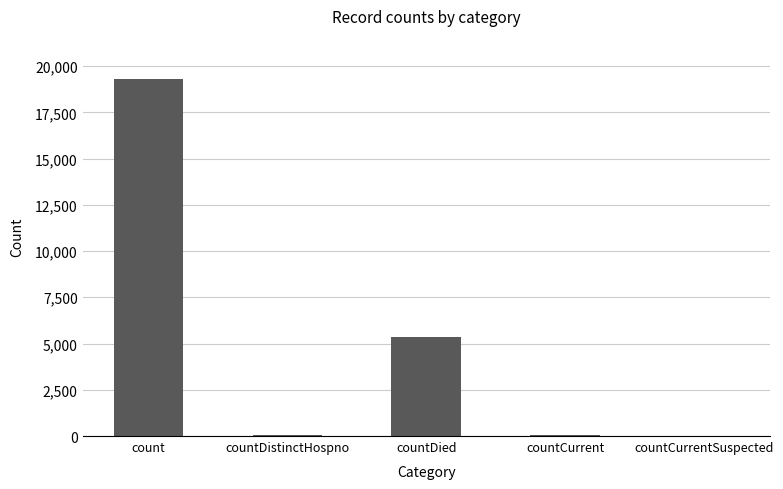

What is the greatest value displayed?

19313